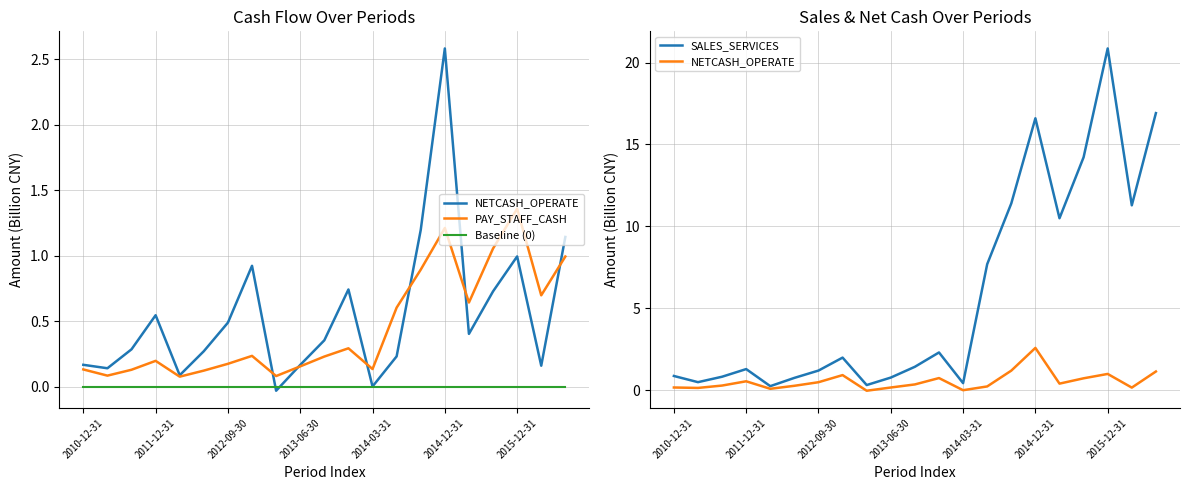

Between 16 and 19, which series saw the biggest shift?

SALES_SERVICES